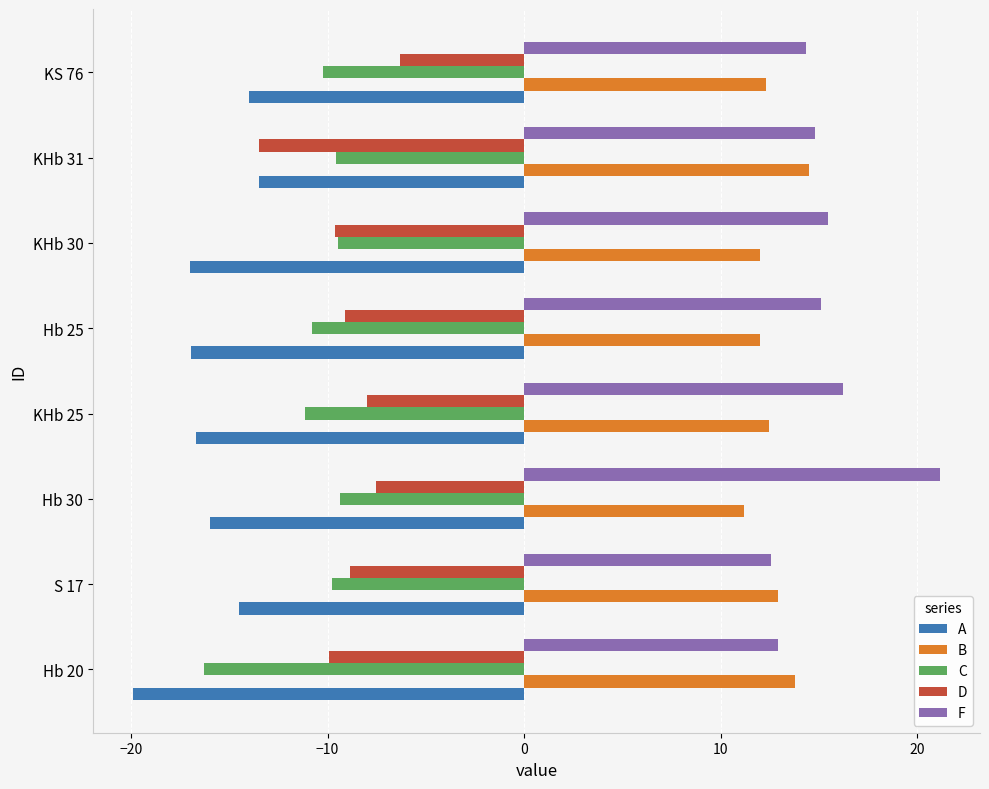

The value of C at S 17 is -9.8. True or false?

True